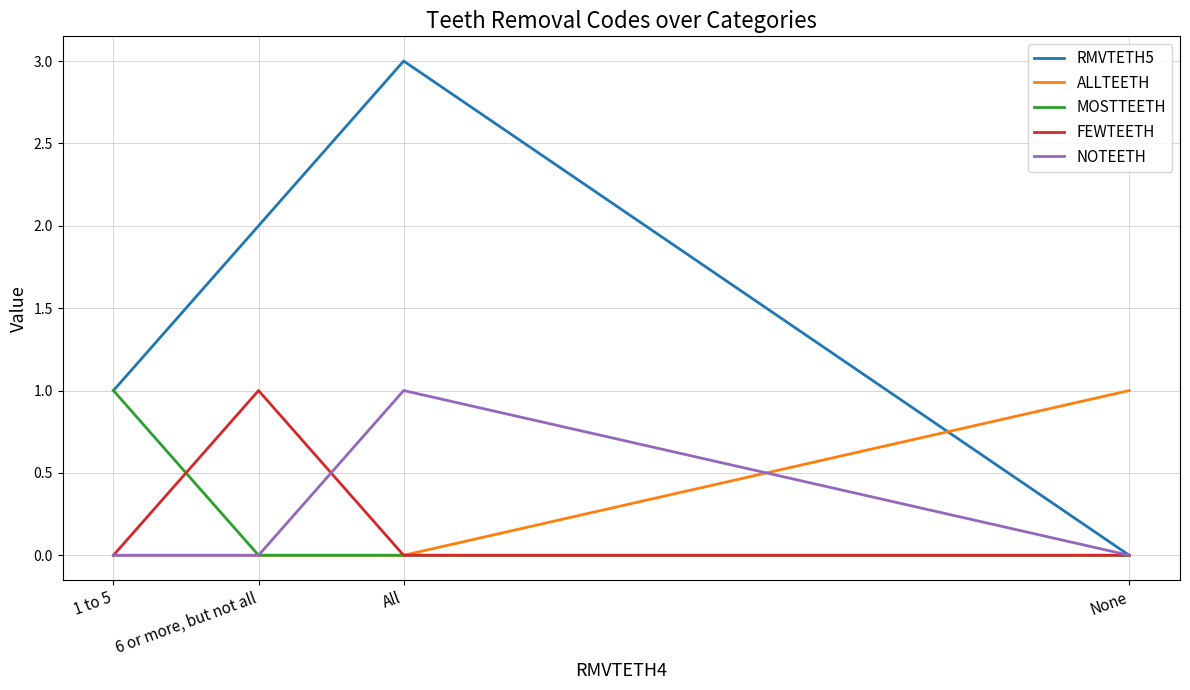

Which category has the highest value in the MOSTTEETH series?

1 to 5